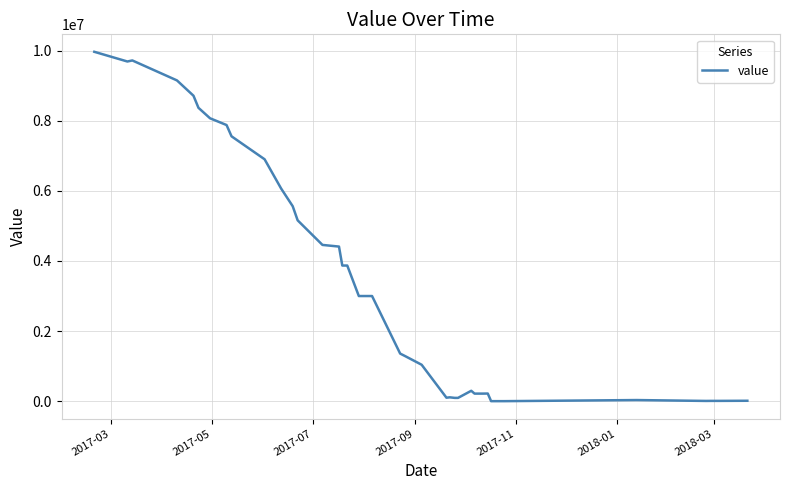

What is the greatest value displayed?

9967137.7